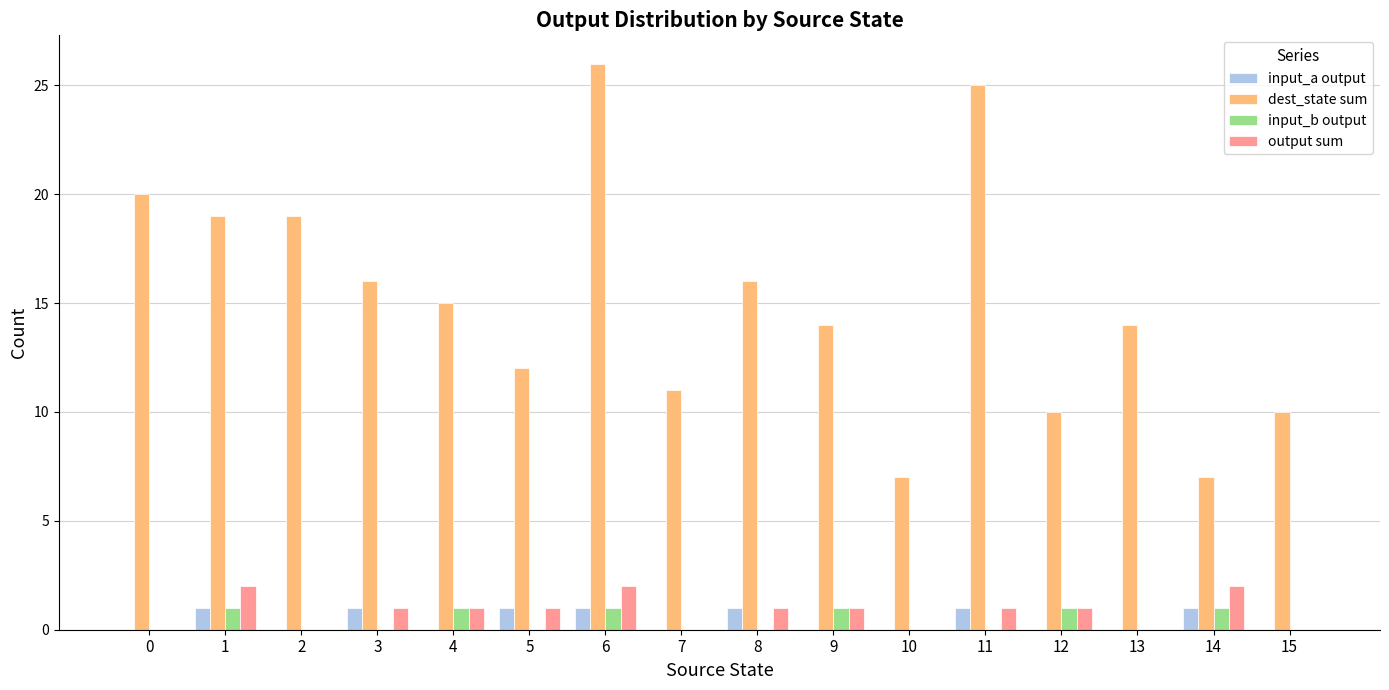

Which series has the largest total across all categories?

dest_state sum